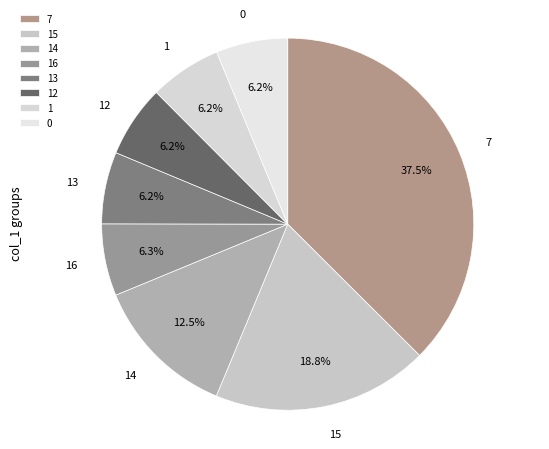

What percentage is the 1 slice, to the nearest percent?

6%